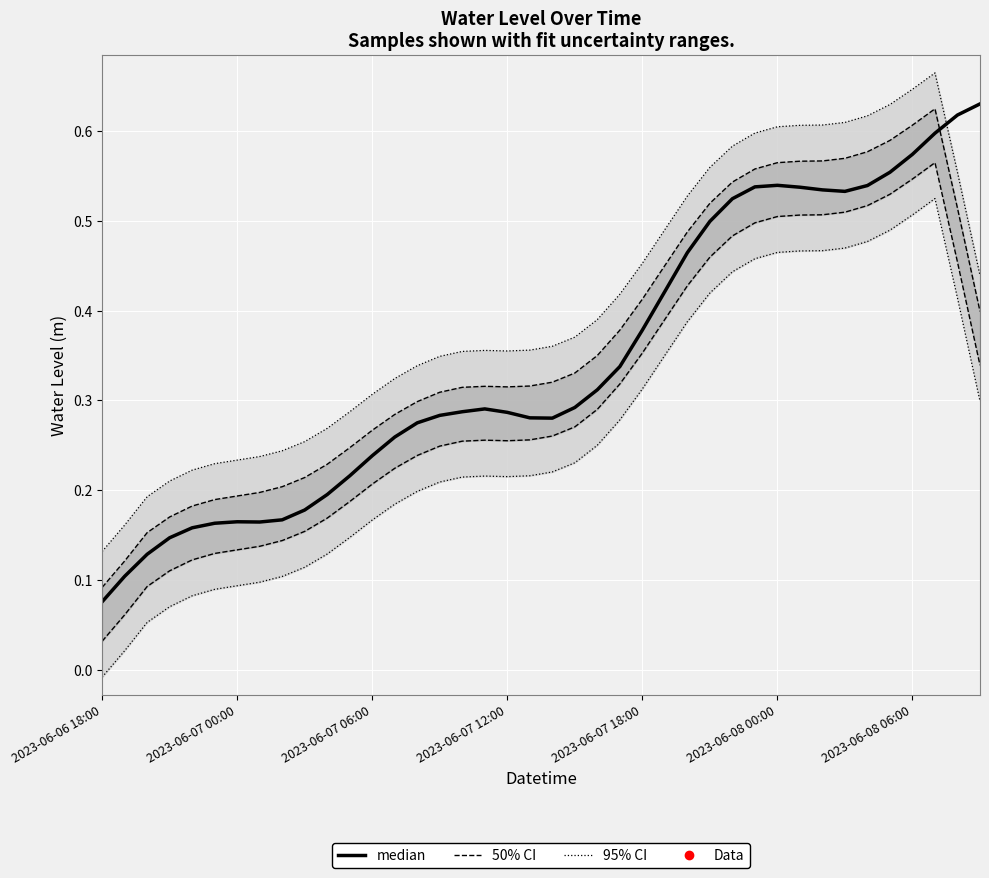

How many lines are shown in the chart?

3